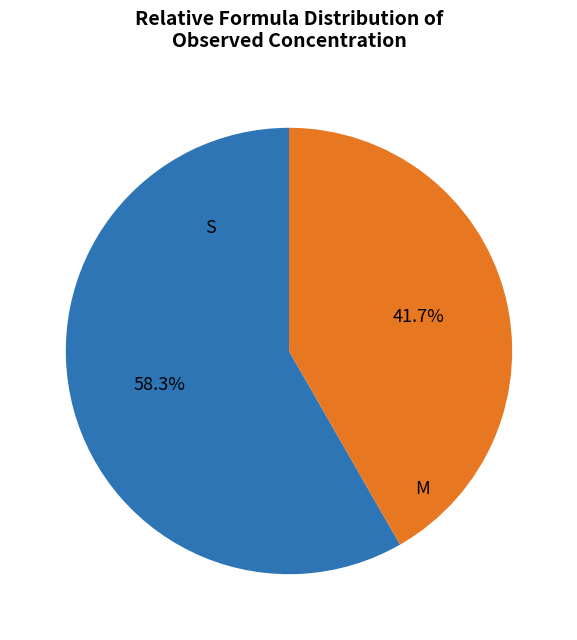

Does any single category account for the majority?

Yes